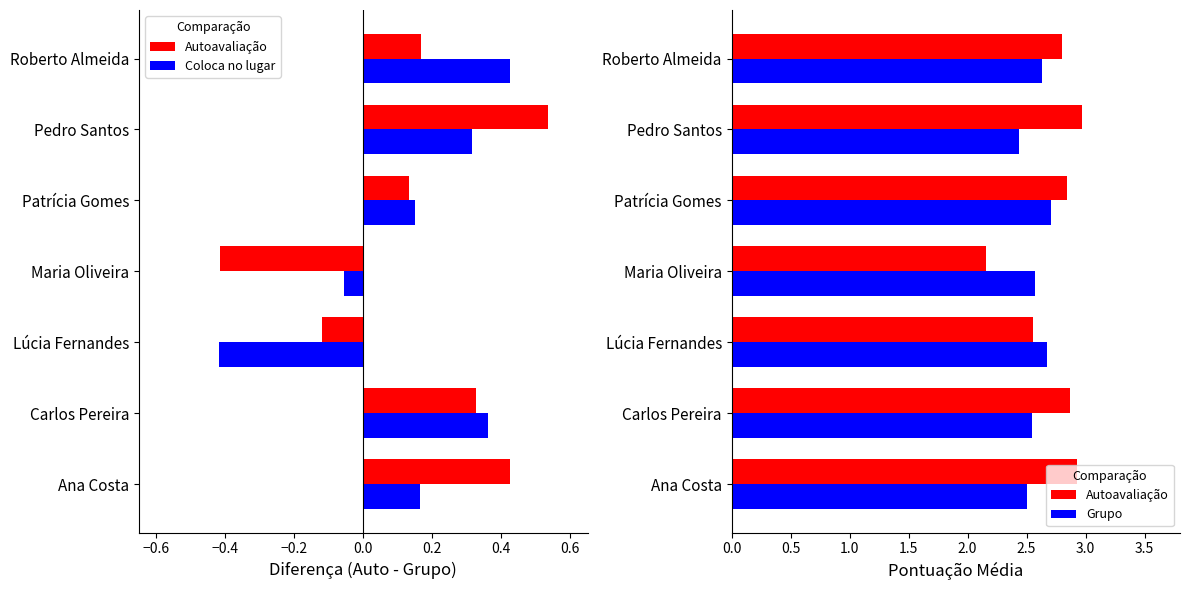

Which series changed the most between Lúcia Fernandes and Pedro Santos?

Coloca no lugar